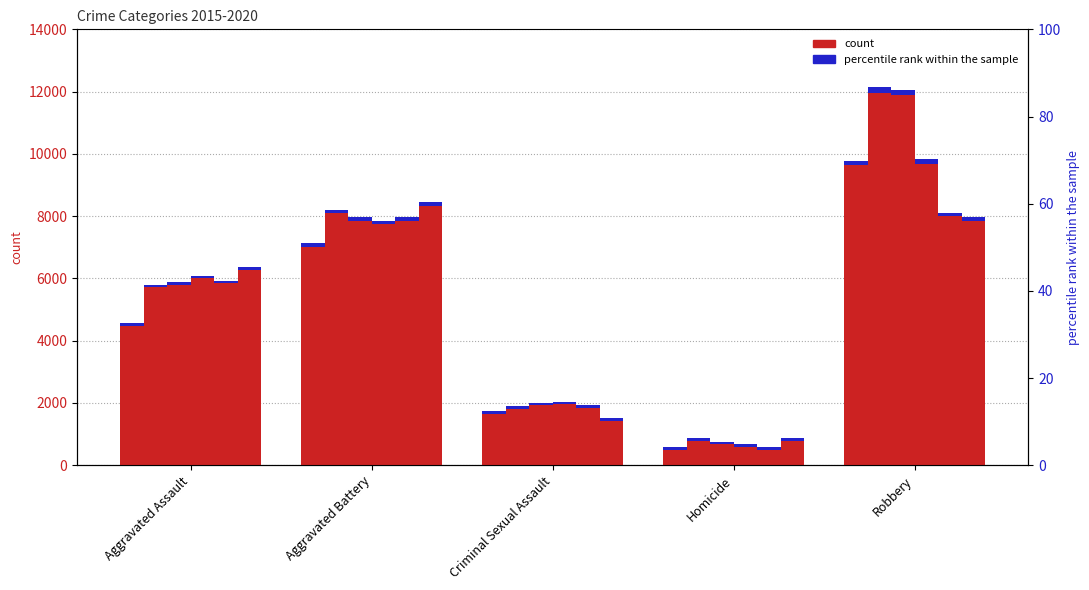

How many data points in 2018 are less than 6001?

2